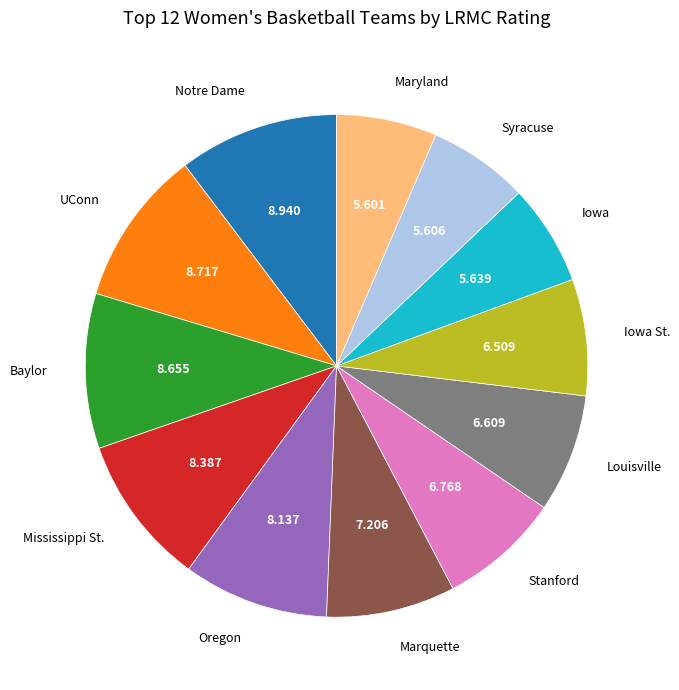

The Marquette slice represents 8% of the pie. True or false?

True